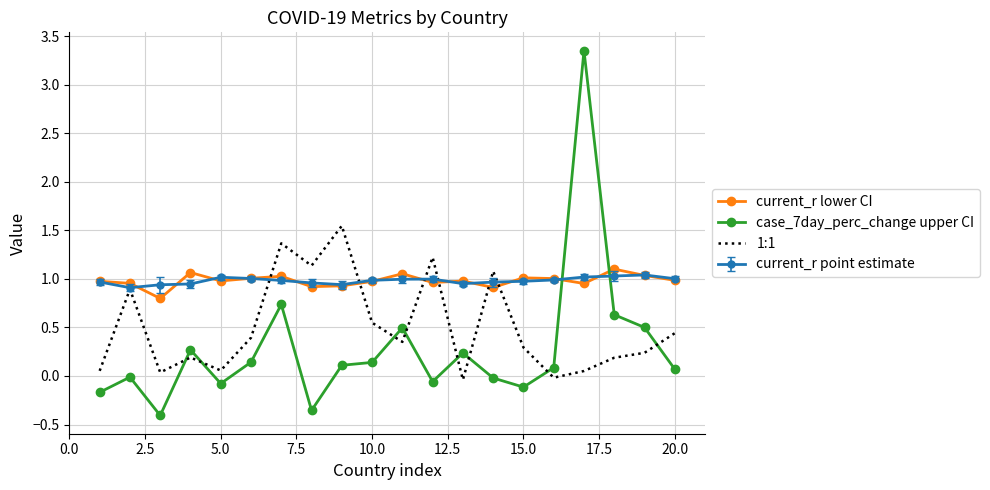

Which series ends up on top after the final intersection of current_r lower CI and 1:1?

current_r lower CI